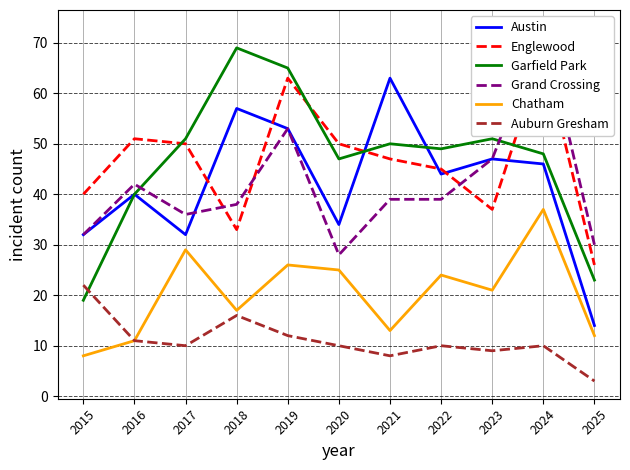

What are all the series names shown in the legend?

Austin, Englewood, Garfield Park, Grand Crossing, Chatham, Auburn Gresham